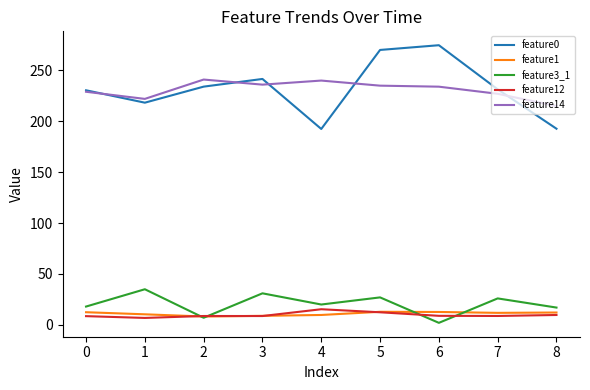

Is the value of feature0 at 4 greater than the value of feature3_1 at 1?

Yes